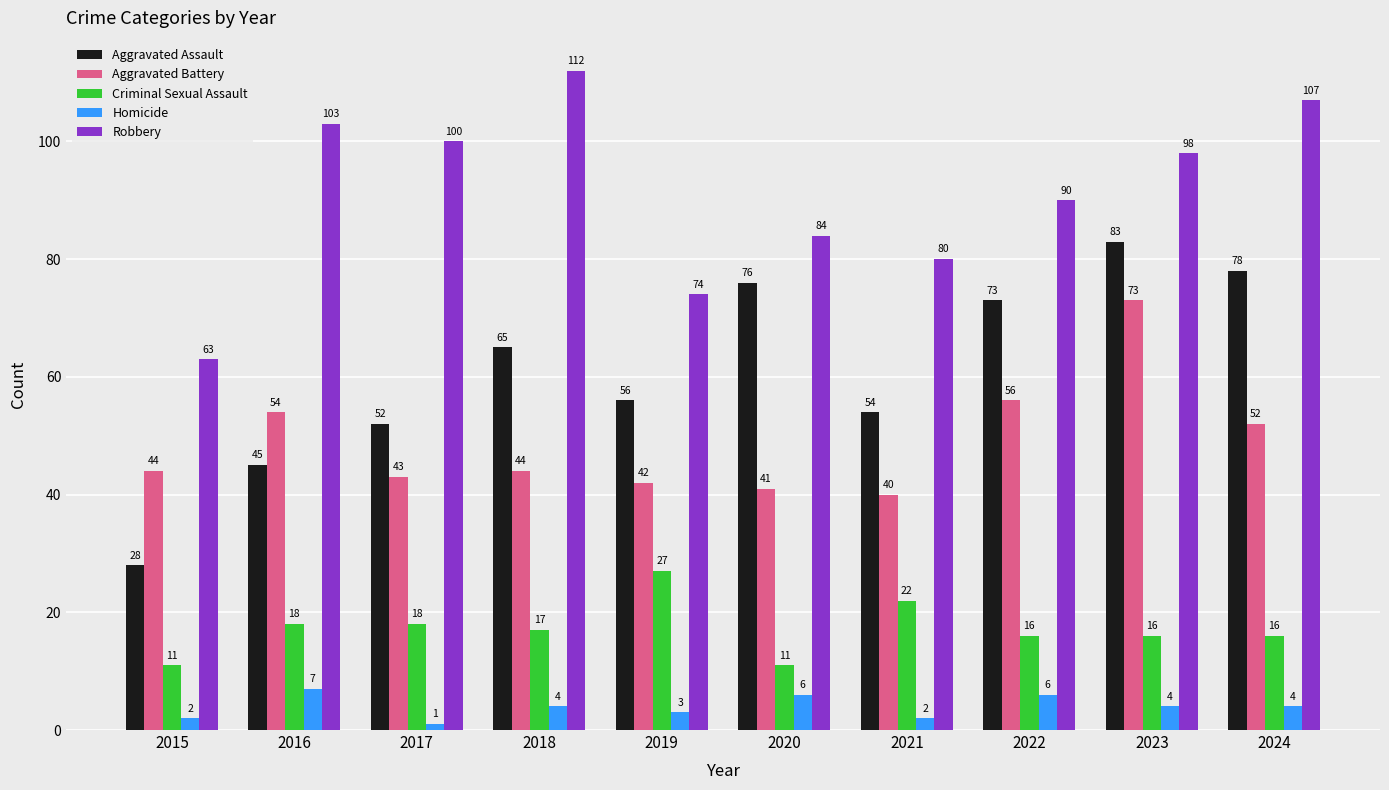

Count the number of data series in this chart.

5